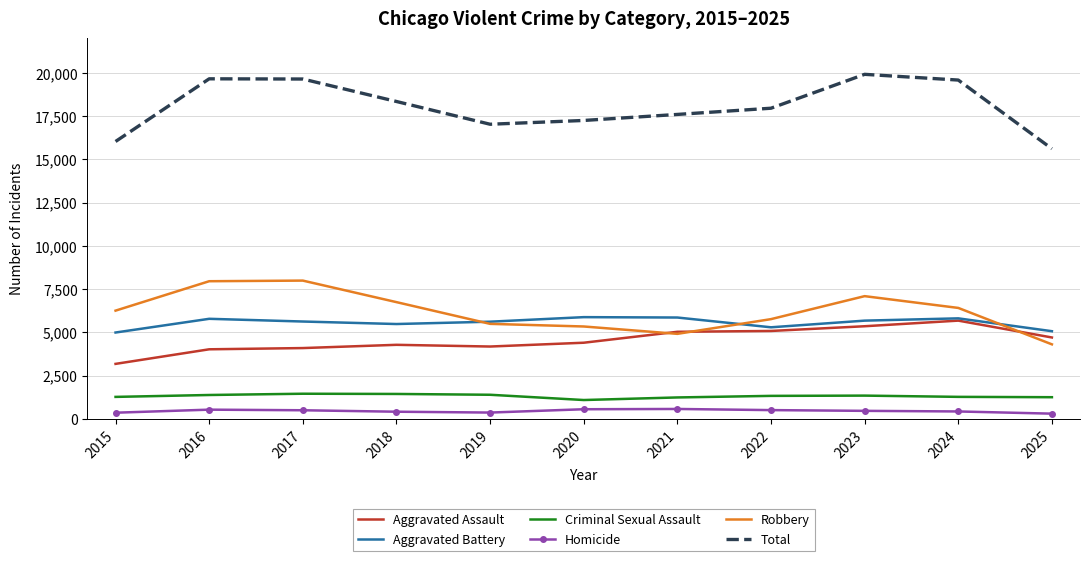

True or false: Total and Aggravated Assault cross at least once.

False